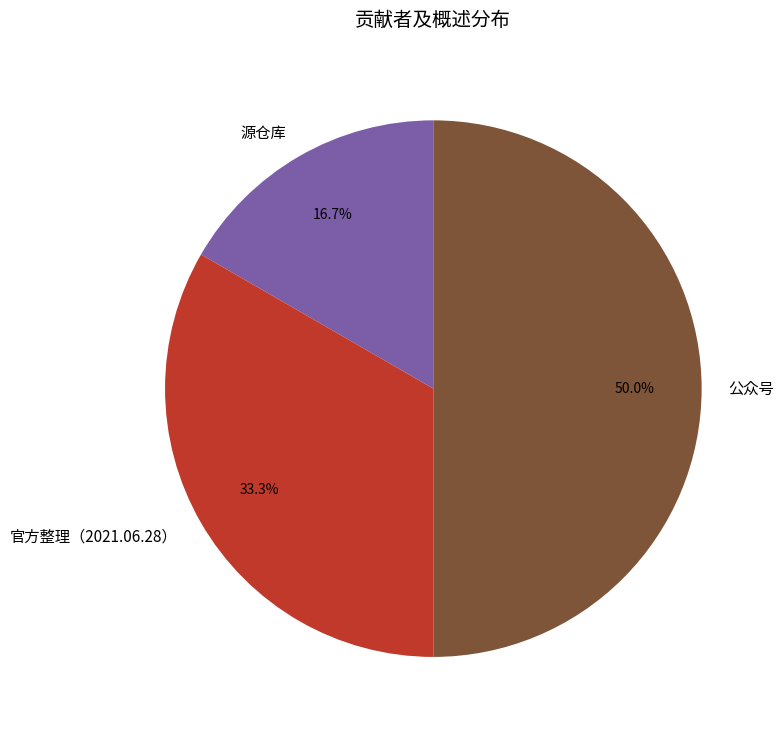

Rank the categories by value from lowest to highest.

源仓库, 官方整理（2021.06.28）, 公众号